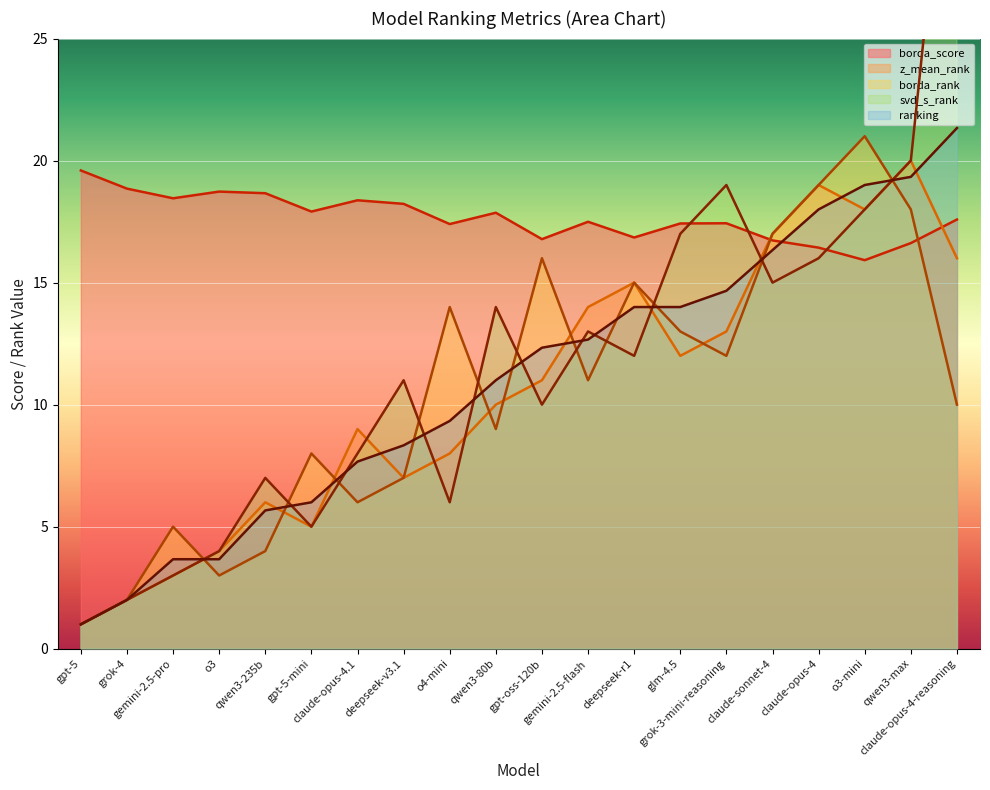

Reading left to right, extract all data points from this chart.

borda_score: gpt-5=19.6	grok-4=18.9	gemini-2.5-pro=18.5	o3=18.7	qwen3-235b=18.7	gpt-5-mini=17.9	claude-opus-4.1=18.4	deepseek-v3.1=18.2	o4-mini=17.4	qwen3-80b=17.9	gpt-oss-120b=16.8	gemini-2.5-flash=17.5	deepseek-r1=16.9	glm-4.5=17.4	grok-3-mini-reasoning=17.4	claude-sonnet-4=16.7	claude-opus-4=16.4	o3-mini=15.9	qwen3-max=16.6	claude-opus-4-reasoning=17.6
z_mean_rank: gpt-5=1.0	grok-4=2.0	gemini-2.5-pro=3.0	o3=4.0	qwen3-235b=6.0	gpt-5-mini=5.0	claude-opus-4.1=9.0	deepseek-v3.1=7.0	o4-mini=8.0	qwen3-80b=10.0	gpt-oss-120b=11.0	gemini-2.5-flash=14.0	deepseek-r1=15.0	glm-4.5=12.0	grok-3-mini-reasoning=13.0	claude-sonnet-4=17.0	claude-opus-4=19.0	o3-mini=18.0	qwen3-max=20.0	claude-opus-4-reasoning=16.0
borda_rank: gpt-5=1.0	grok-4=2.0	gemini-2.5-pro=5.0	o3=3.0	qwen3-235b=4.0	gpt-5-mini=8.0	claude-opus-4.1=6.0	deepseek-v3.1=7.0	o4-mini=14.0	qwen3-80b=9.0	gpt-oss-120b=16.0	gemini-2.5-flash=11.0	deepseek-r1=15.0	glm-4.5=13.0	grok-3-mini-reasoning=12.0	claude-sonnet-4=17.0	claude-opus-4=19.0	o3-mini=21.0	qwen3-max=18.0	claude-opus-4-reasoning=10.0
svd_s_rank: gpt-5=1.0	grok-4=2.0	gemini-2.5-pro=3.0	o3=4.0	qwen3-235b=7.0	gpt-5-mini=5.0	claude-opus-4.1=8.0	deepseek-v3.1=11.0	o4-mini=6.0	qwen3-80b=14.0	gpt-oss-120b=10.0	gemini-2.5-flash=13.0	deepseek-r1=12.0	glm-4.5=17.0	grok-3-mini-reasoning=19.0	claude-sonnet-4=15.0	claude-opus-4=16.0	o3-mini=18.0	qwen3-max=20.0	claude-opus-4-reasoning=38.0
ranking: gpt-5=1.0	grok-4=2.0	gemini-2.5-pro=3.7	o3=3.7	qwen3-235b=5.7	gpt-5-mini=6.0	claude-opus-4.1=7.7	deepseek-v3.1=8.3	o4-mini=9.3	qwen3-80b=11.0	gpt-oss-120b=12.3	gemini-2.5-flash=12.7	deepseek-r1=14.0	glm-4.5=14.0	grok-3-mini-reasoning=14.7	claude-sonnet-4=16.3	claude-opus-4=18.0	o3-mini=19.0	qwen3-max=19.3	claude-opus-4-reasoning=21.3